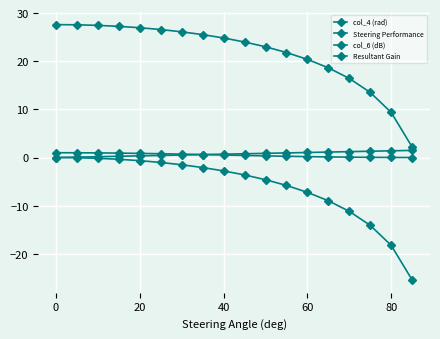

How many lines are shown in the chart?

4